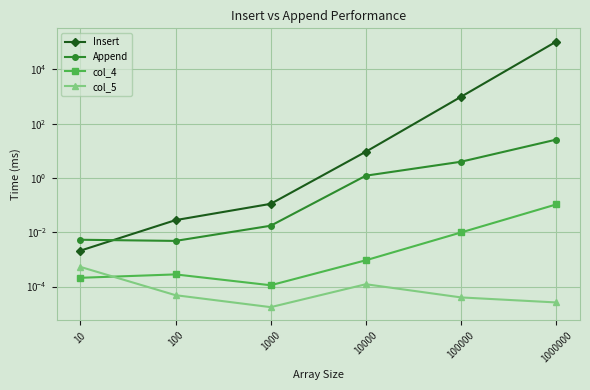

True or false: Insert has more than 2 interior local peaks.

False